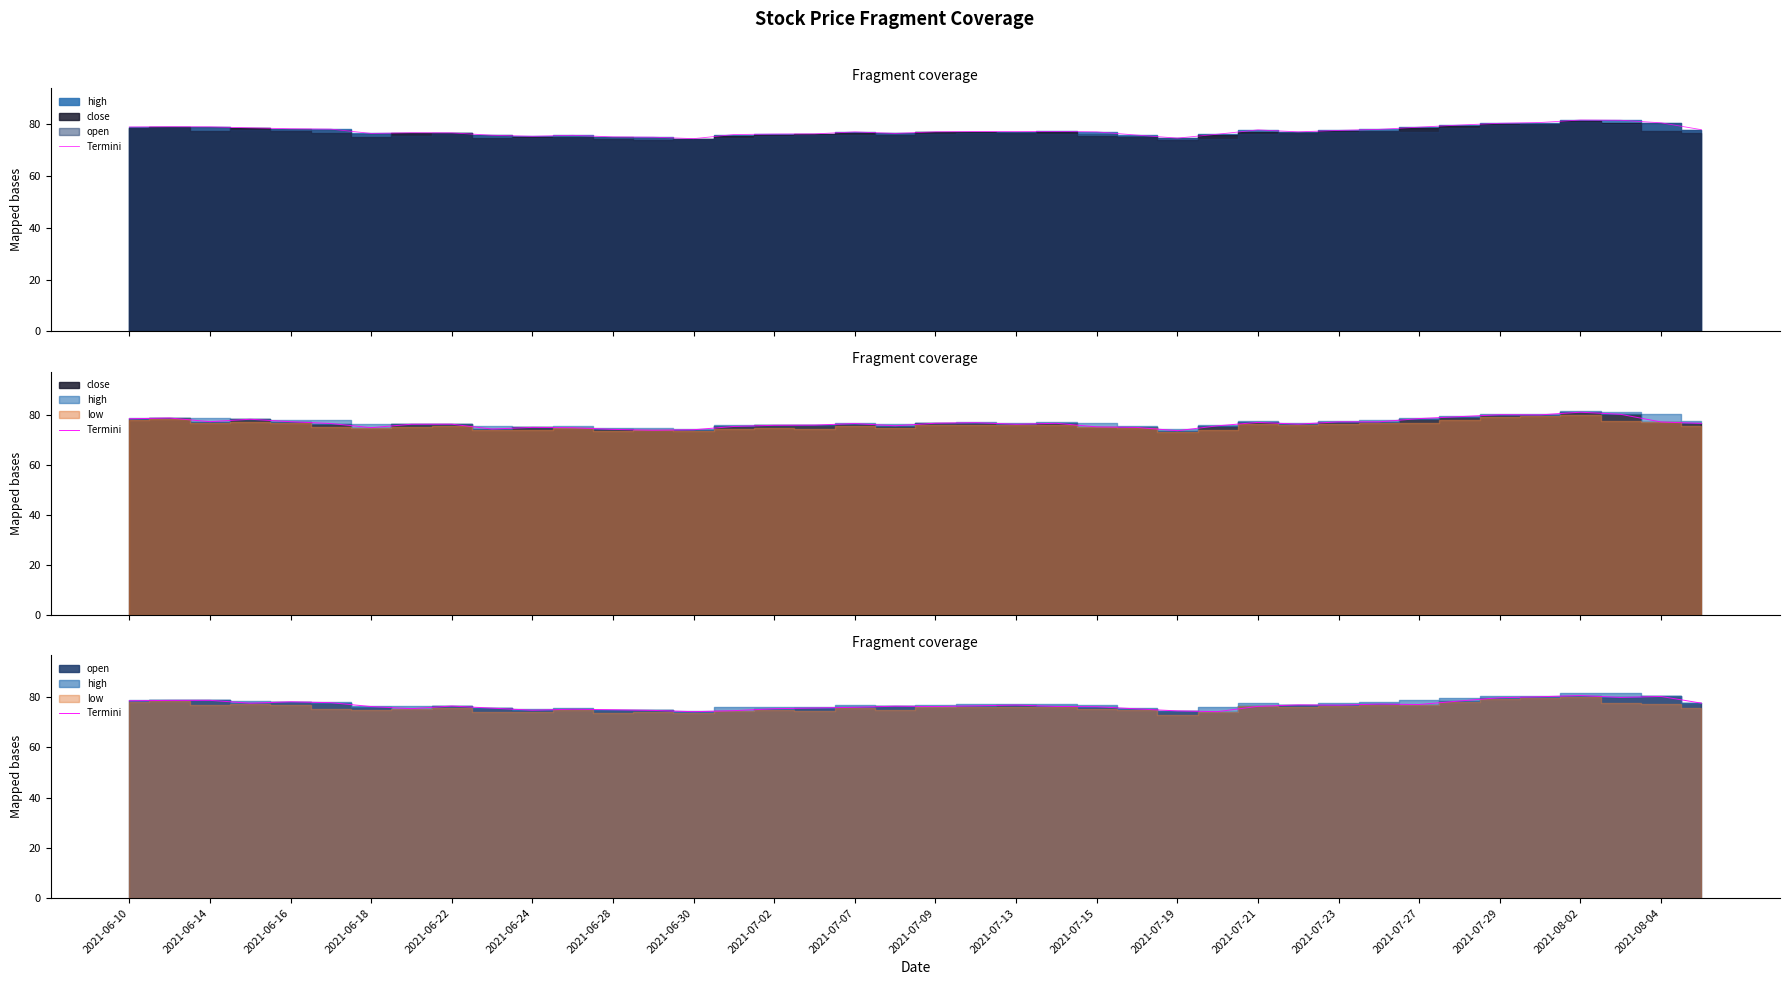

How many values are below 76?

14